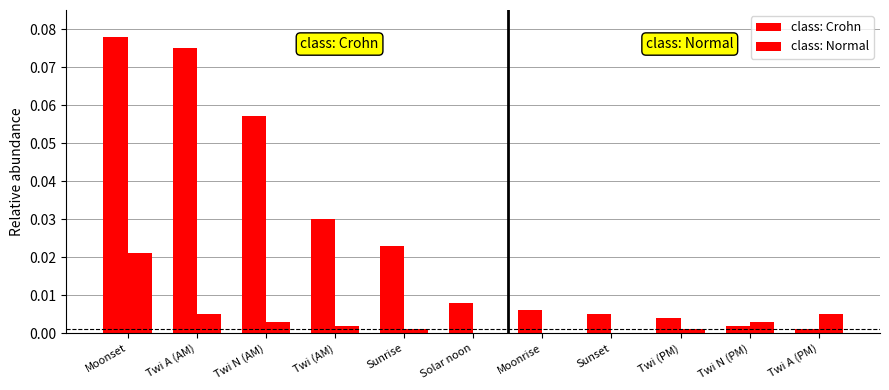

At which category does the chart reach its minimum across all series?

Solar noon